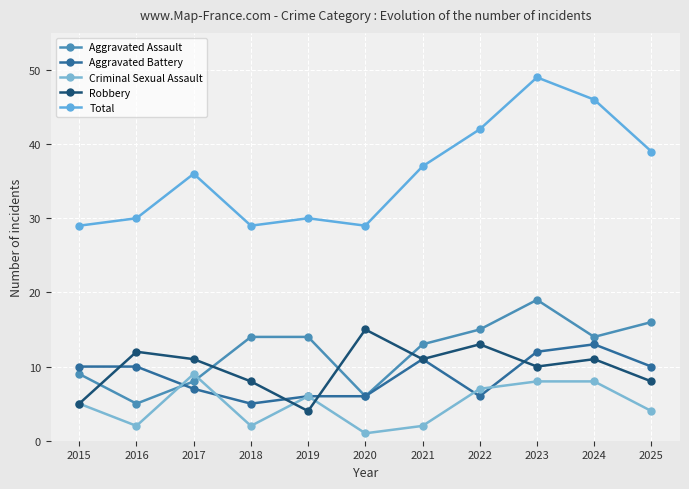

Reading right to left, extract all data points from this chart.

Aggravated Assault: 2025=16	2024=14	2023=19	2022=15	2021=13	2020=6	2019=14	2018=14	2017=8	2016=5	2015=9
Aggravated Battery: 2025=10	2024=13	2023=12	2022=6	2021=11	2020=6	2019=6	2018=5	2017=7	2016=10	2015=10
Criminal Sexual Assault: 2025=4	2024=8	2023=8	2022=7	2021=2	2020=1	2019=6	2018=2	2017=9	2016=2	2015=5
Robbery: 2025=8	2024=11	2023=10	2022=13	2021=11	2020=15	2019=4	2018=8	2017=11	2016=12	2015=5
Total: 2025=39	2024=46	2023=49	2022=42	2021=37	2020=29	2019=30	2018=29	2017=36	2016=30	2015=29